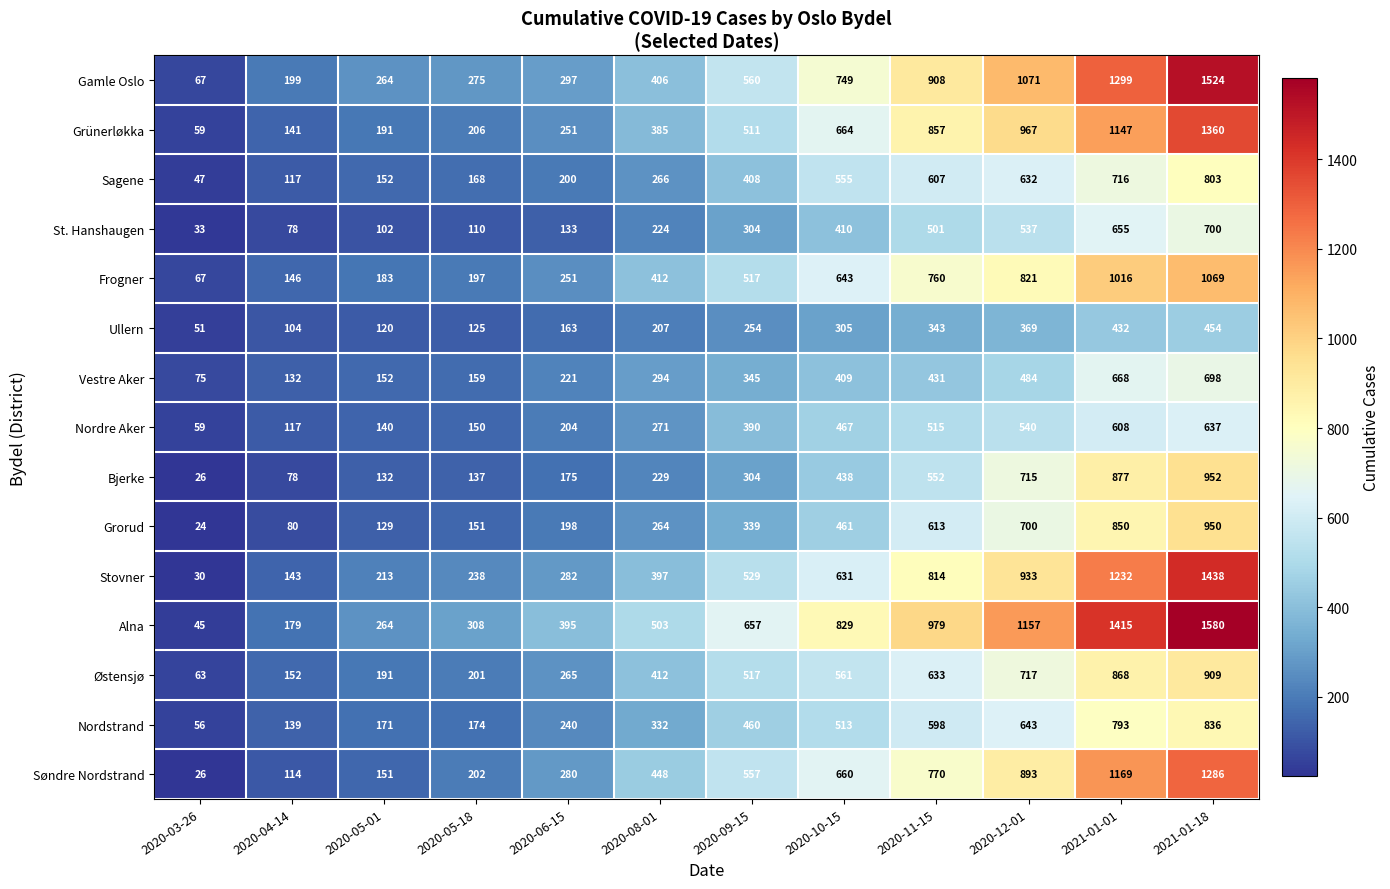

Which series has the widest spread of values?

Alna